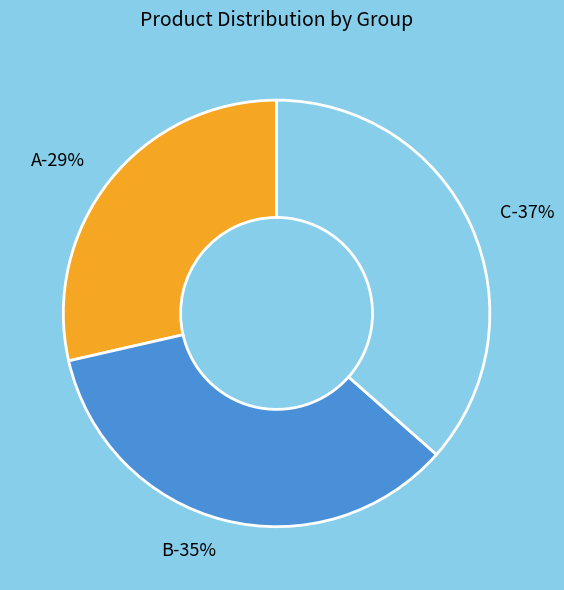

To the nearest percent, what portion does A represent?

29%